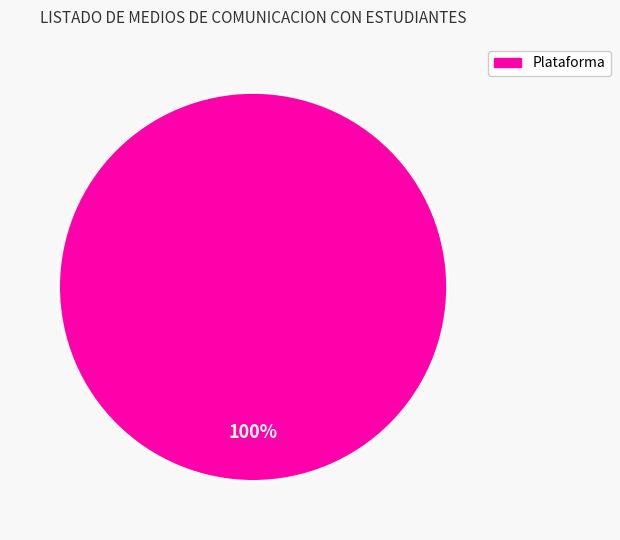

Is there a majority slice in this chart?

Yes